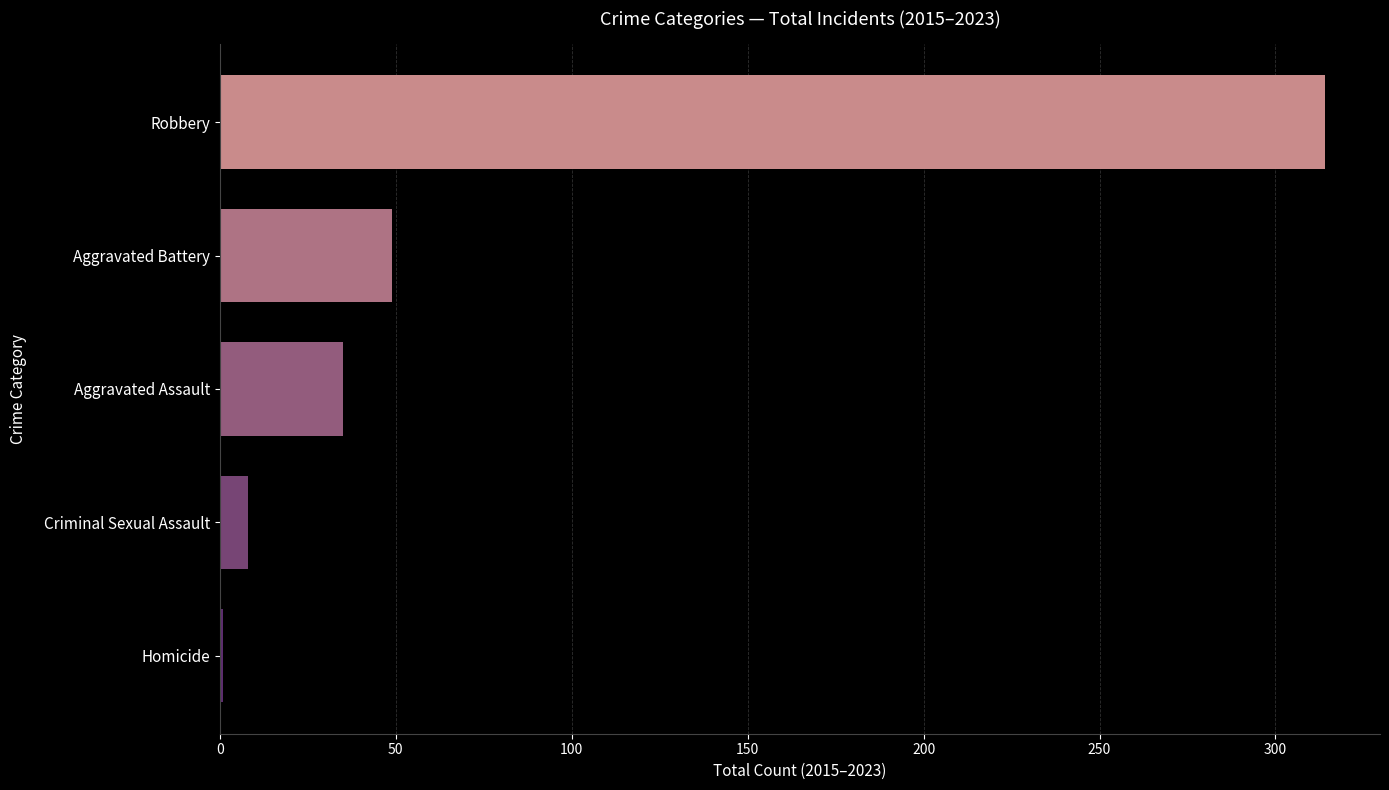

List the labels in order of value, smallest first.

Homicide, Criminal Sexual Assault, Aggravated Assault, Aggravated Battery, Robbery